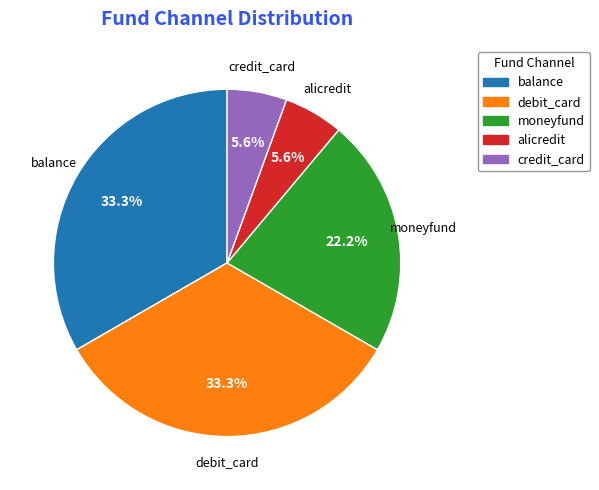

Is there any slice that represents more than half of the pie?

No